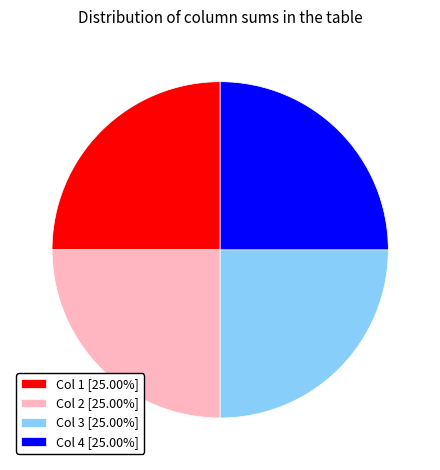

Is there any slice that represents more than half of the pie?

No